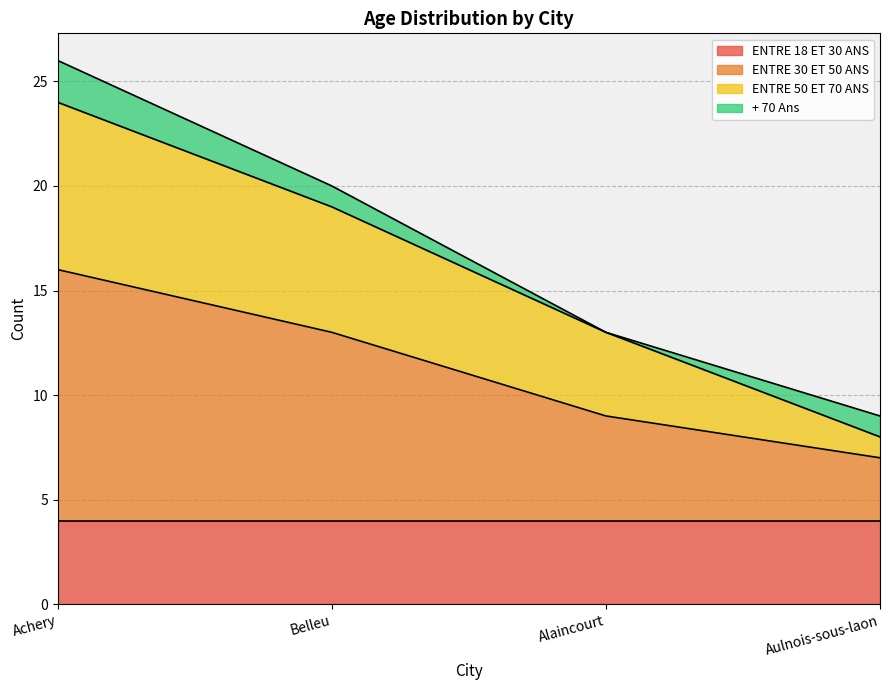

What is the lowest value of the ENTRE 18 ET 30 ANS series?

4